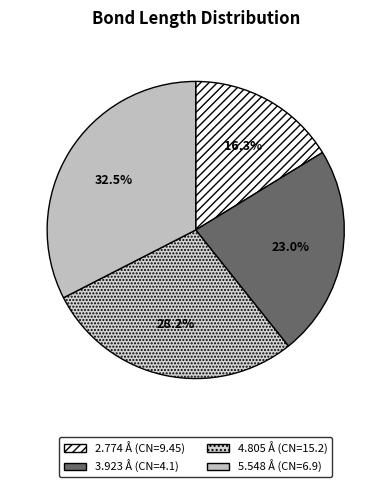

Does any single category account for the majority?

No